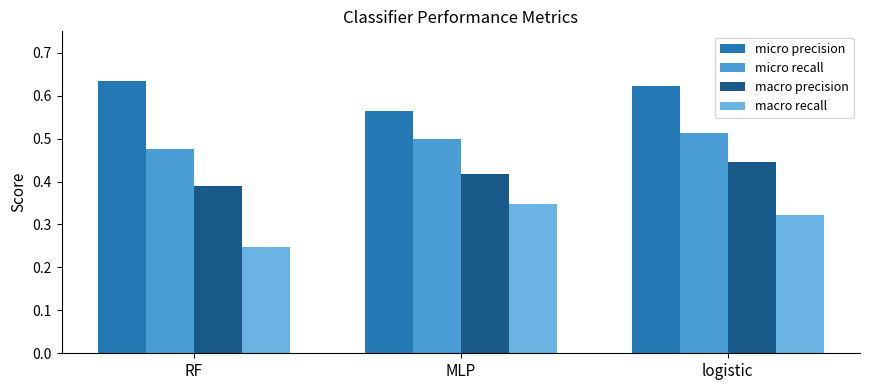

What is the label of the 1st bar from the left?

RF